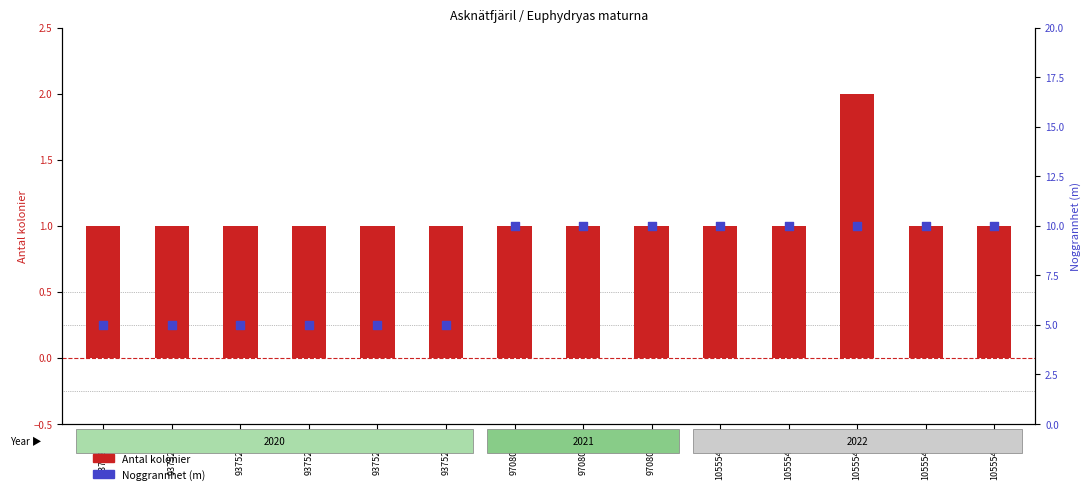

Which series contains the highest Y value?

Noggrannhet (m)